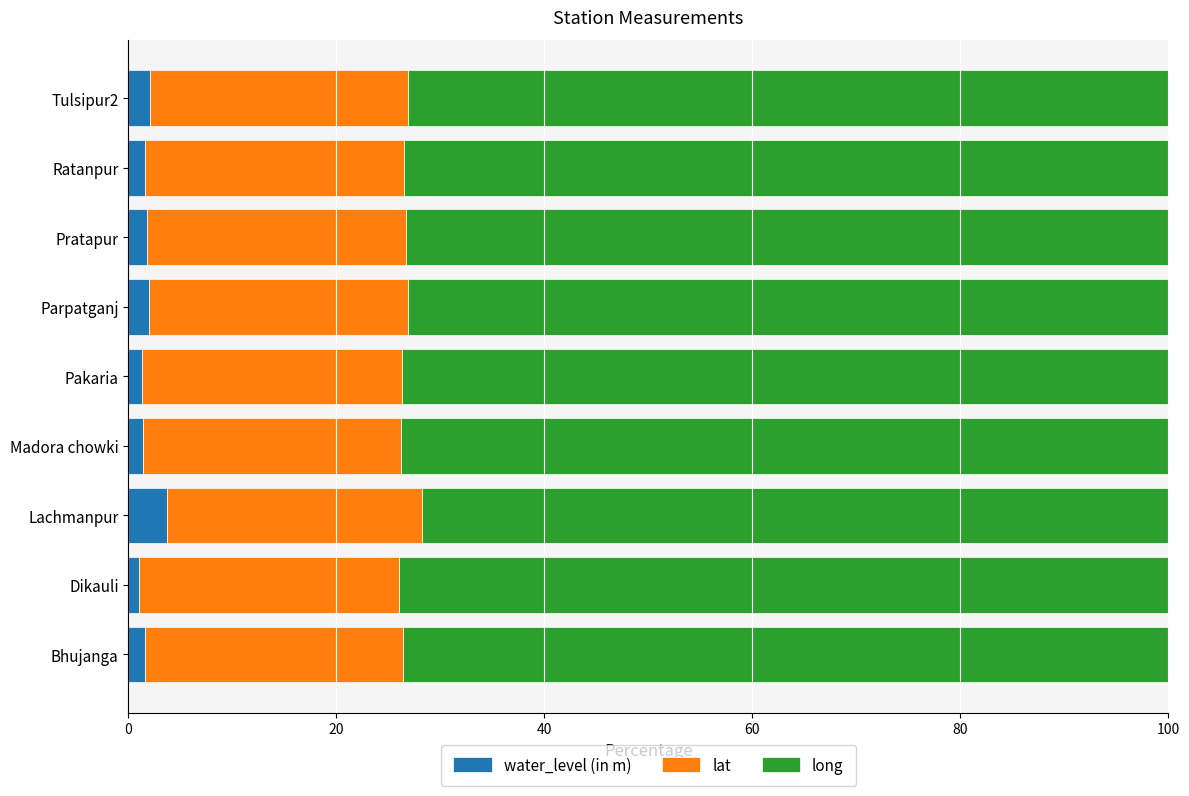

Read the water_level (in m) value at Parpatganj.

2.0